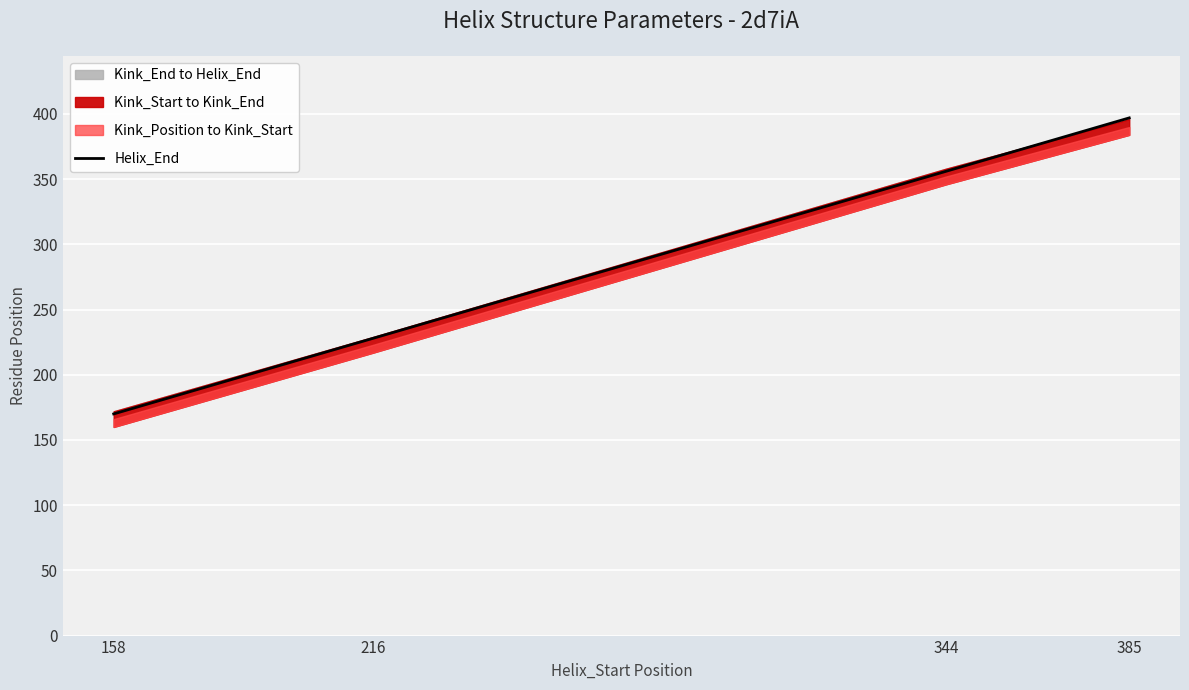

What is the ratio of the value at 158 to the value at 344?

0.5